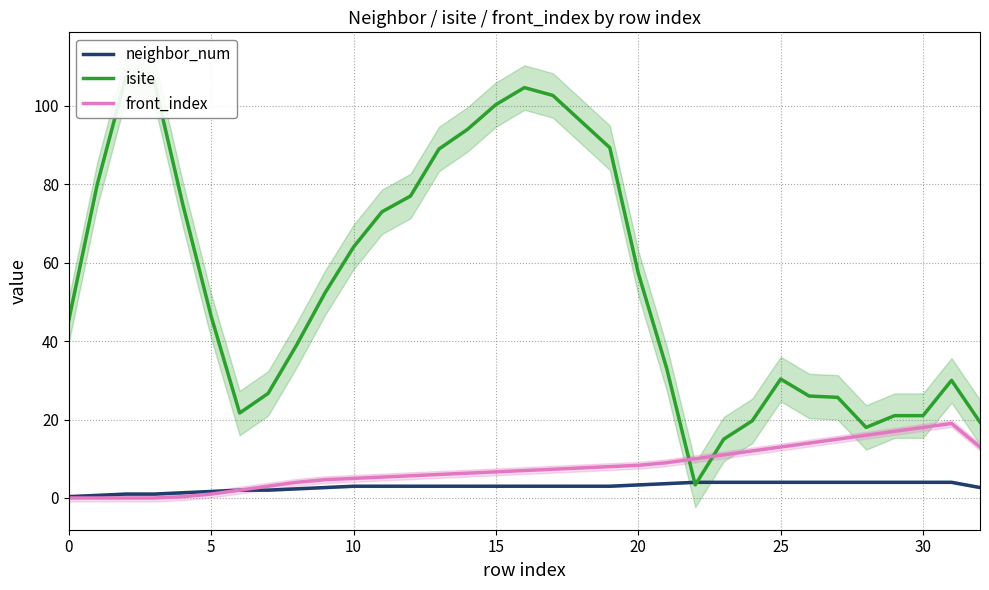

How many lines are shown in the chart?

3